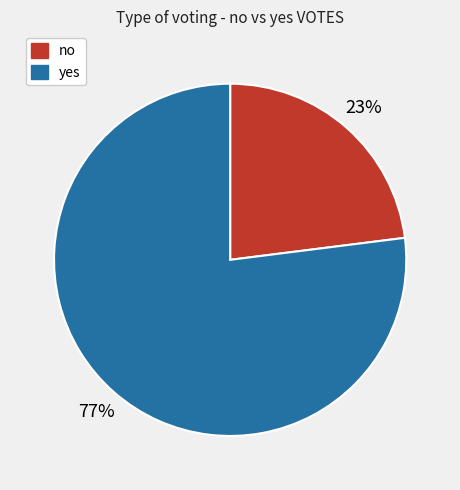

Is the sum of no and yes greater than half?

Yes